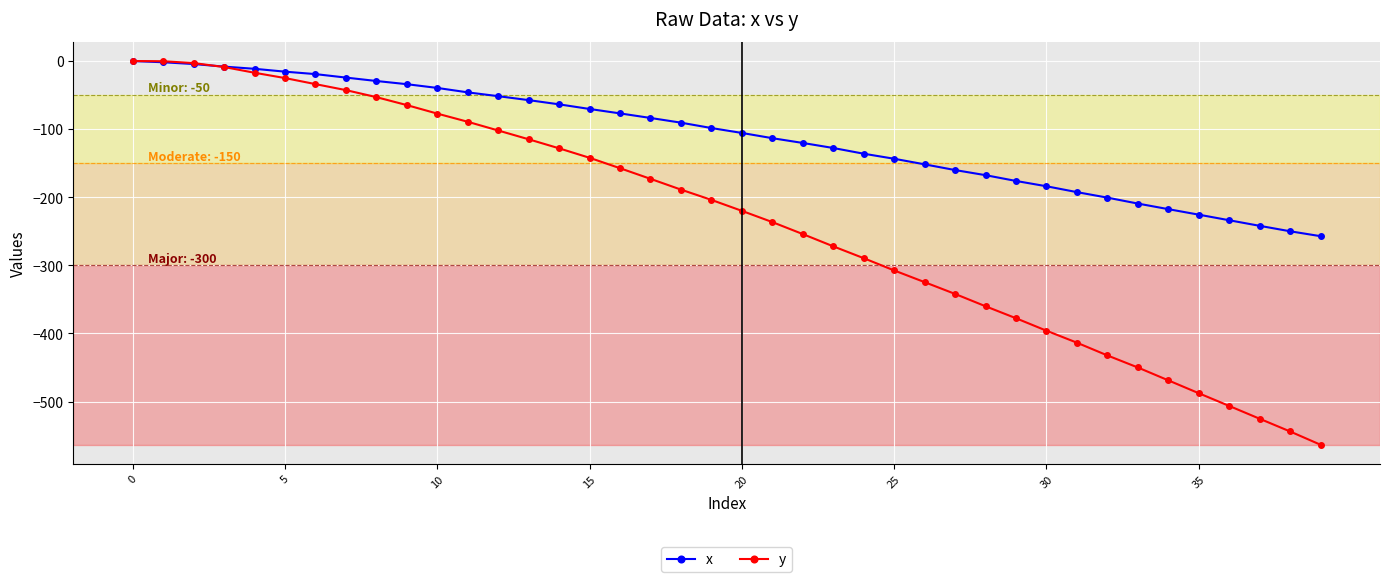

Which series has the largest range (max minus min)?

y